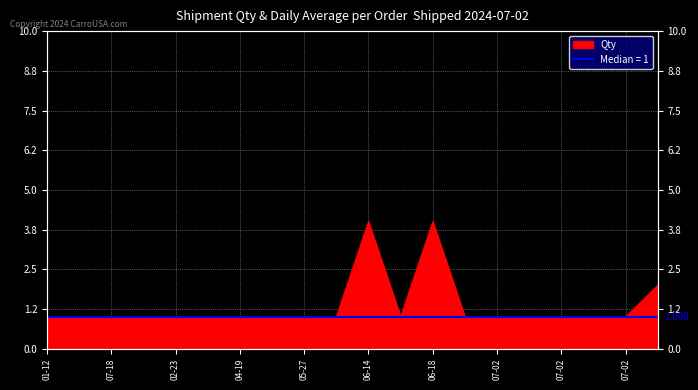

True or false: the data has more than 0 interior local peaks.

True